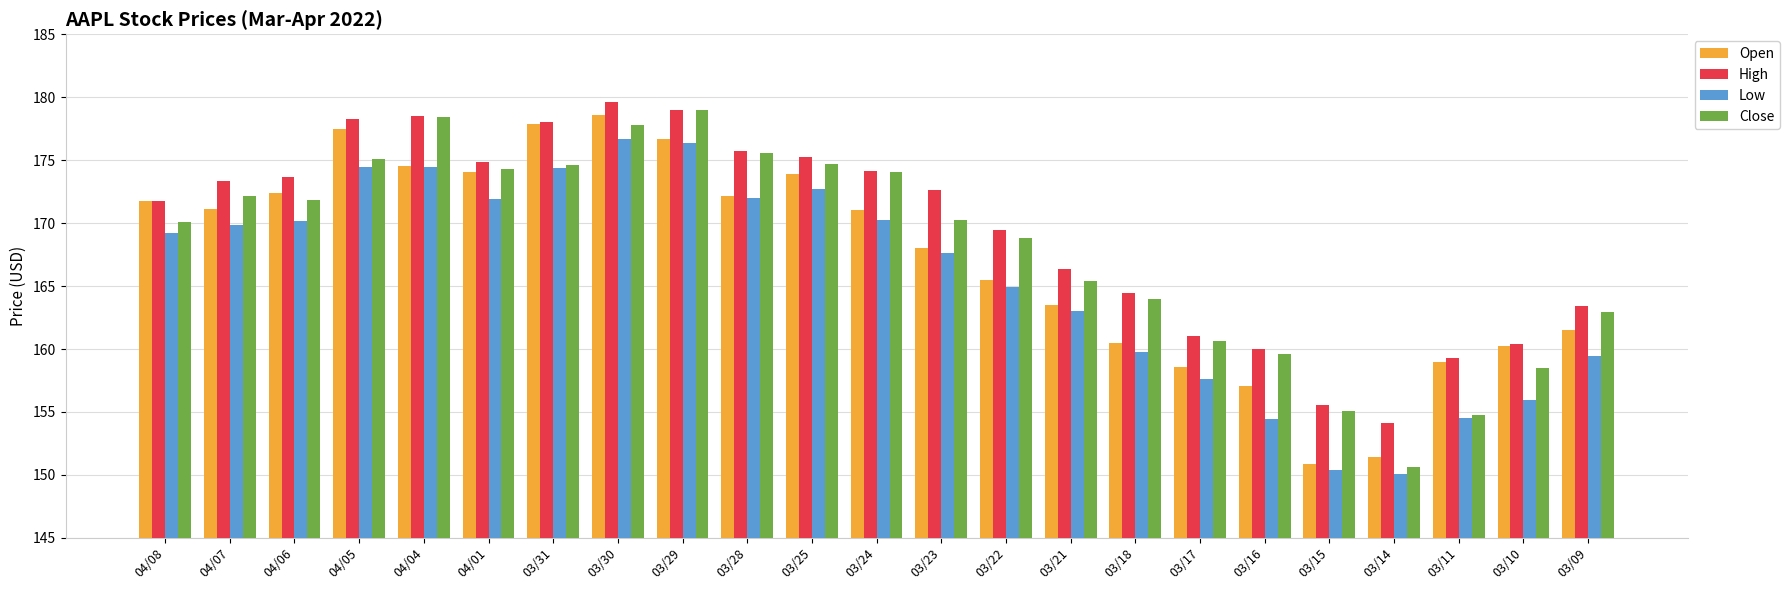

Are the bars horizontal?

No